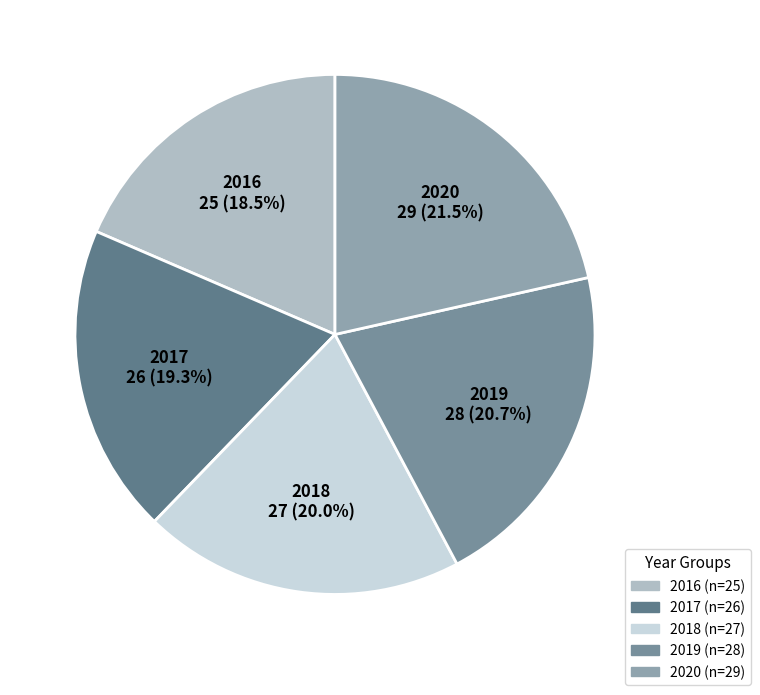

Combined, what portion of the pie is 2018 and 2020?

41.5%